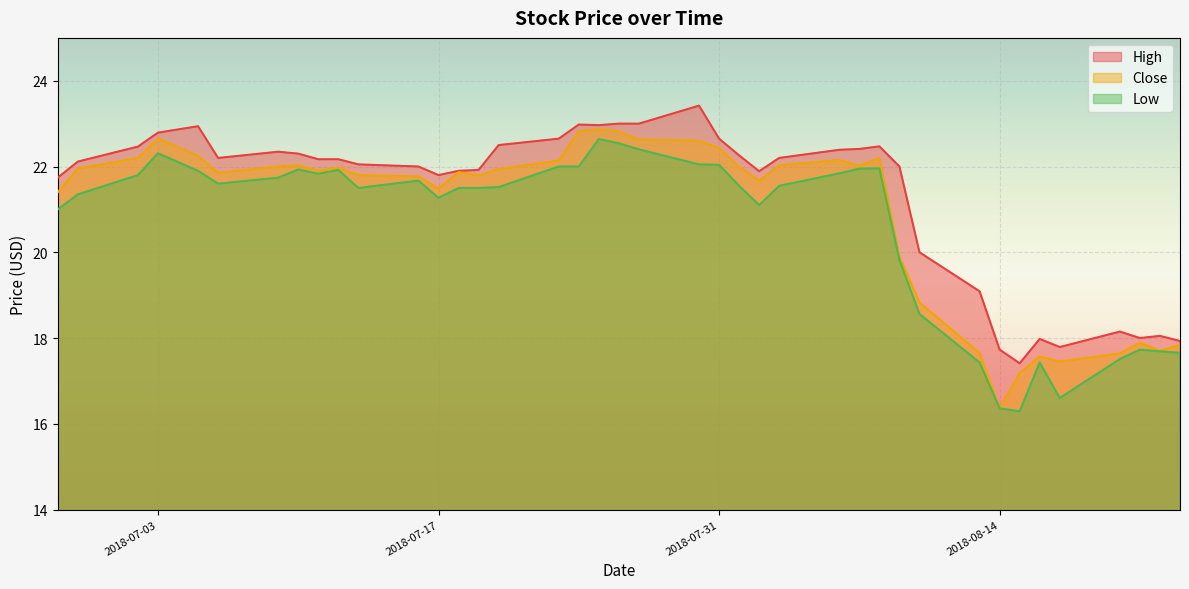

True or false: Close and High intersect in this chart.

False